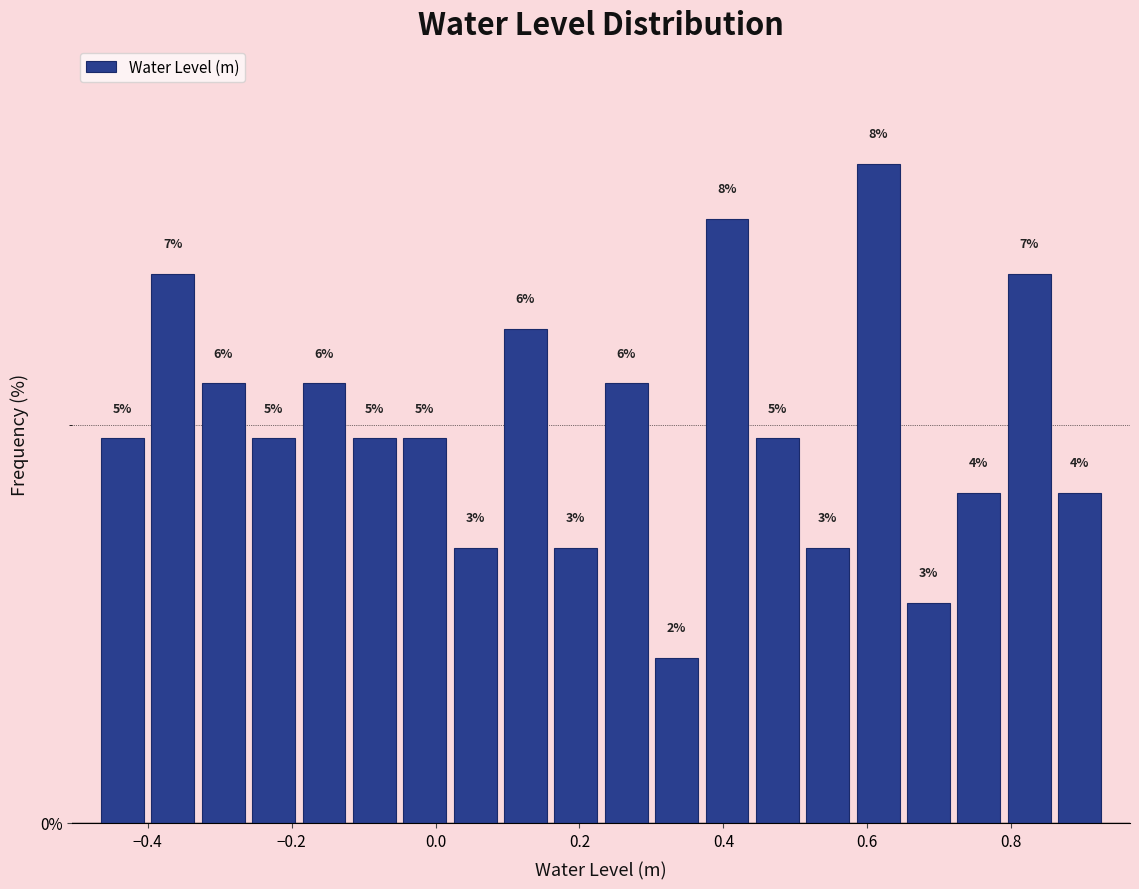

Read against the x-axis, roughly where is the centre of the tallest bar?

0.62